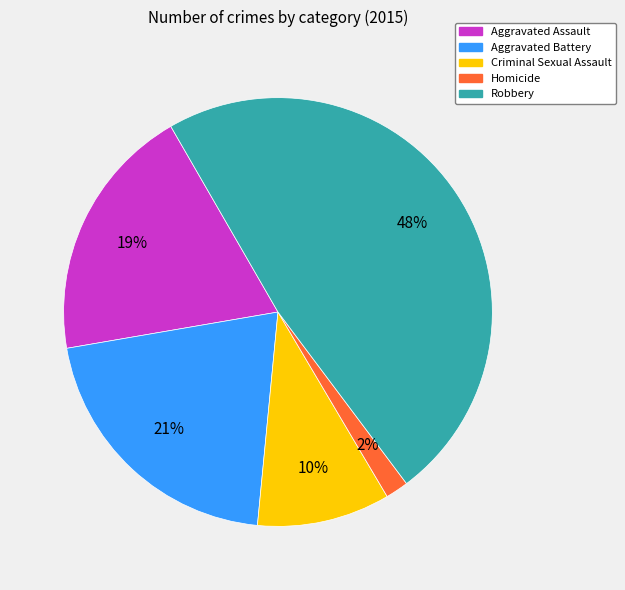

Rank the categories by value from highest to lowest.

Robbery, Aggravated Battery, Aggravated Assault, Criminal Sexual Assault, Homicide